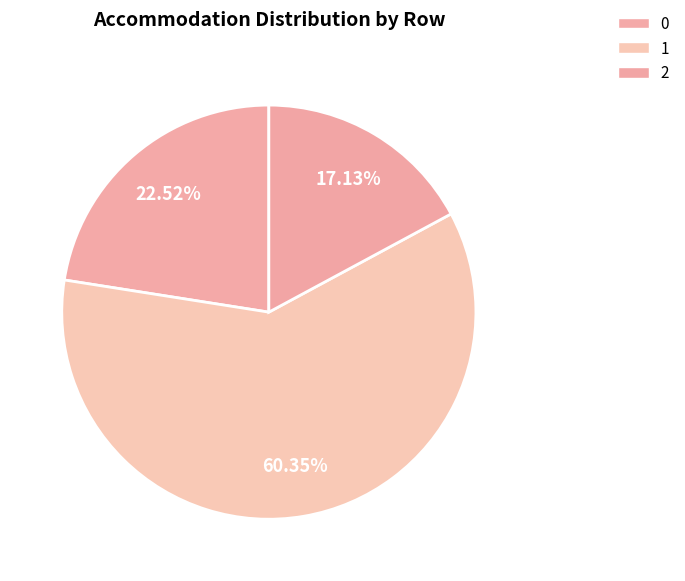

Does 2 account for over 50% of the chart?

No